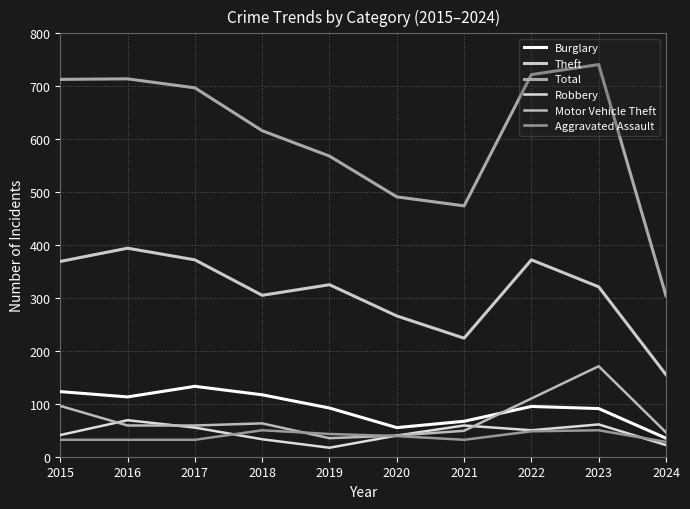

What is the spread (max minus min) of values at 2021?

442